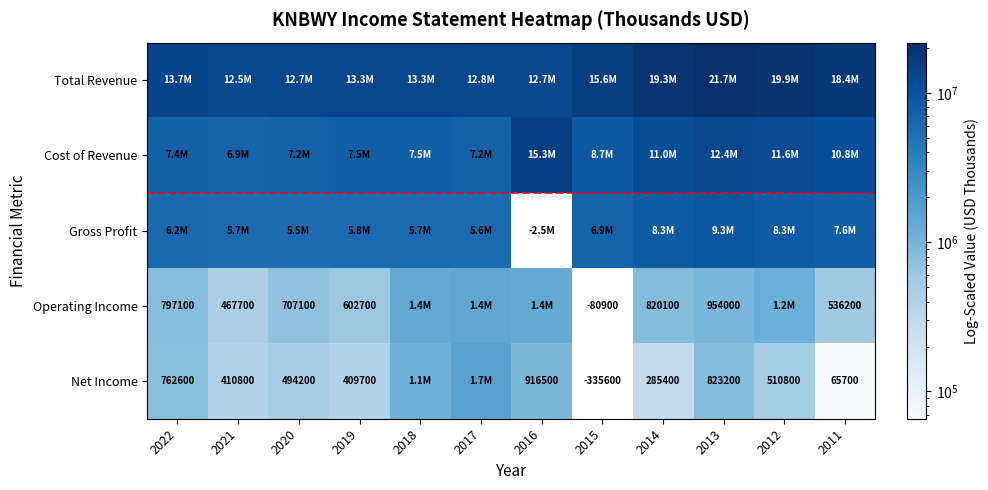

Is it true that Operating Income equals 707100 at 2020?

True